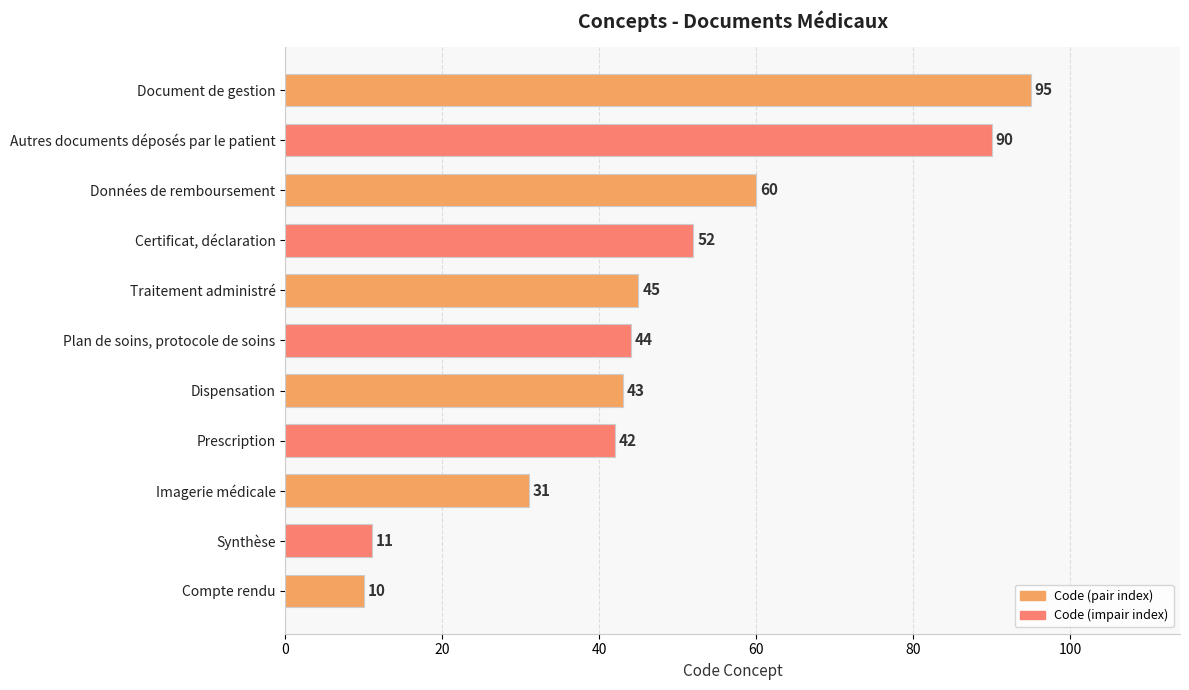

Between Prescription and Plan de soins, protocole de soins, which is larger?

Plan de soins, protocole de soins